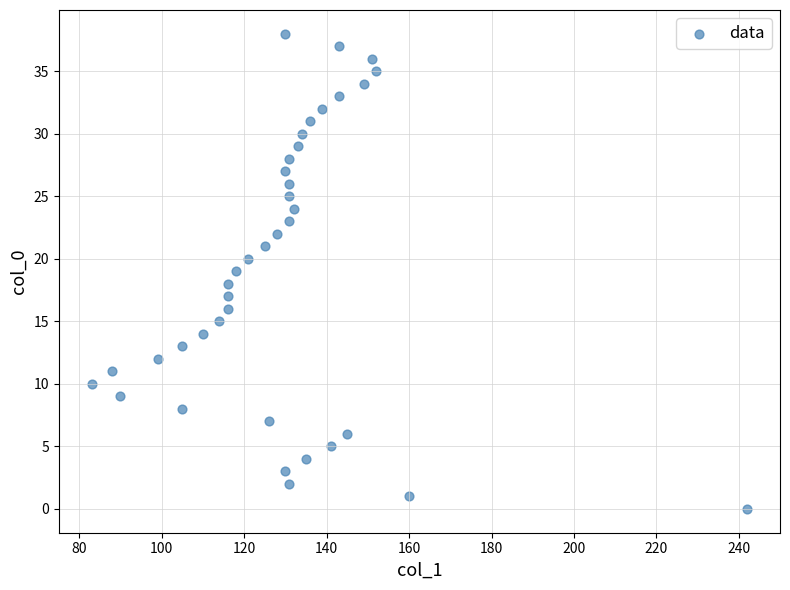

What is the range of Y values (max minus min)?

38